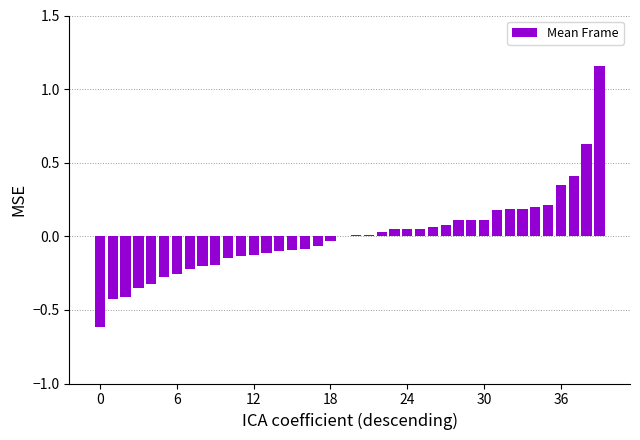

Are the bars horizontal?

No